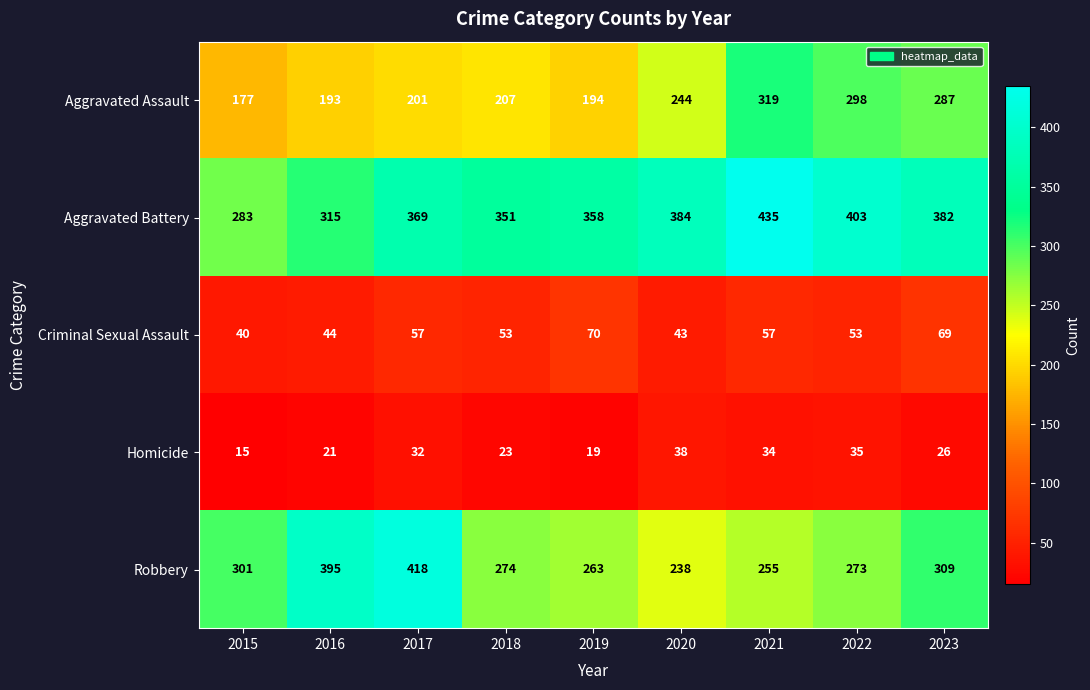

Is it true that Aggravated Battery equals 81 at 2016?

False